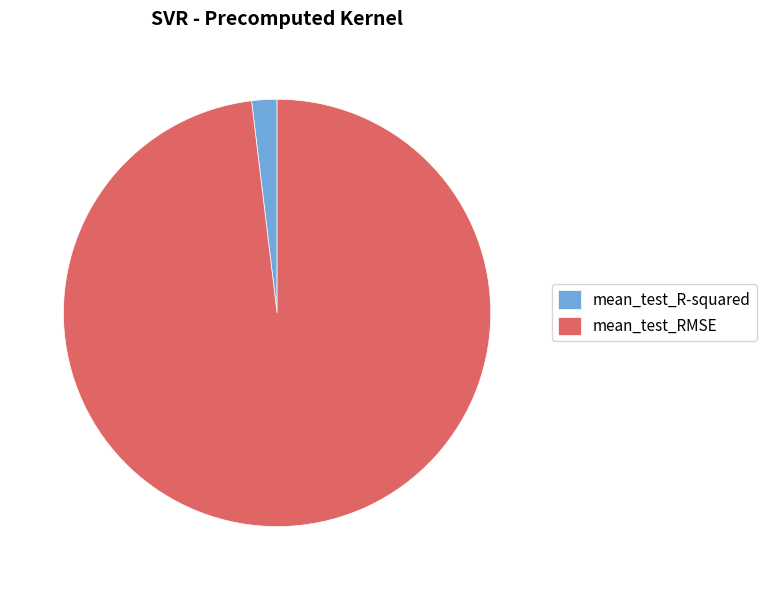

Is the sum of mean_test_R-squared and mean_test_RMSE greater than half?

Yes